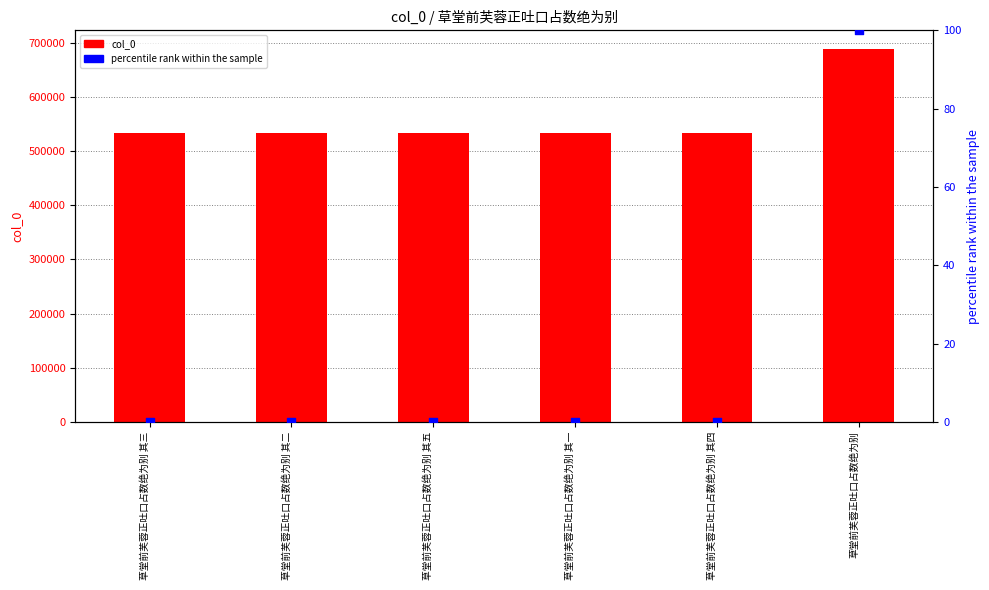

What are all the series names shown in the legend?

col_0, percentile rank within the sample